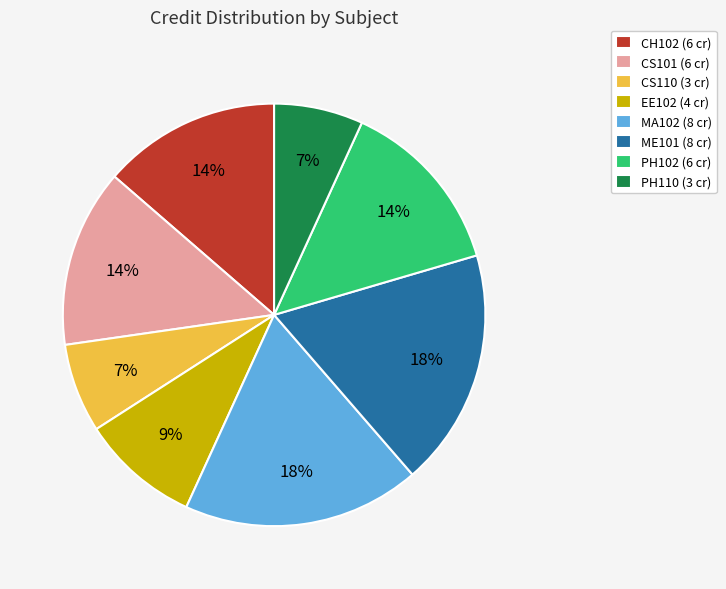

Is there any slice that represents more than half of the pie?

No